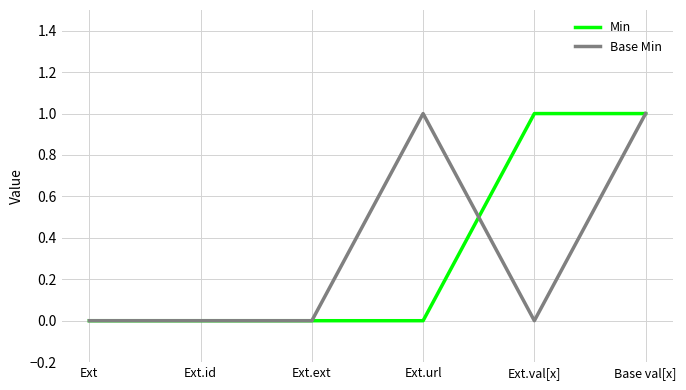

What position from the left is Base val[x]?

6